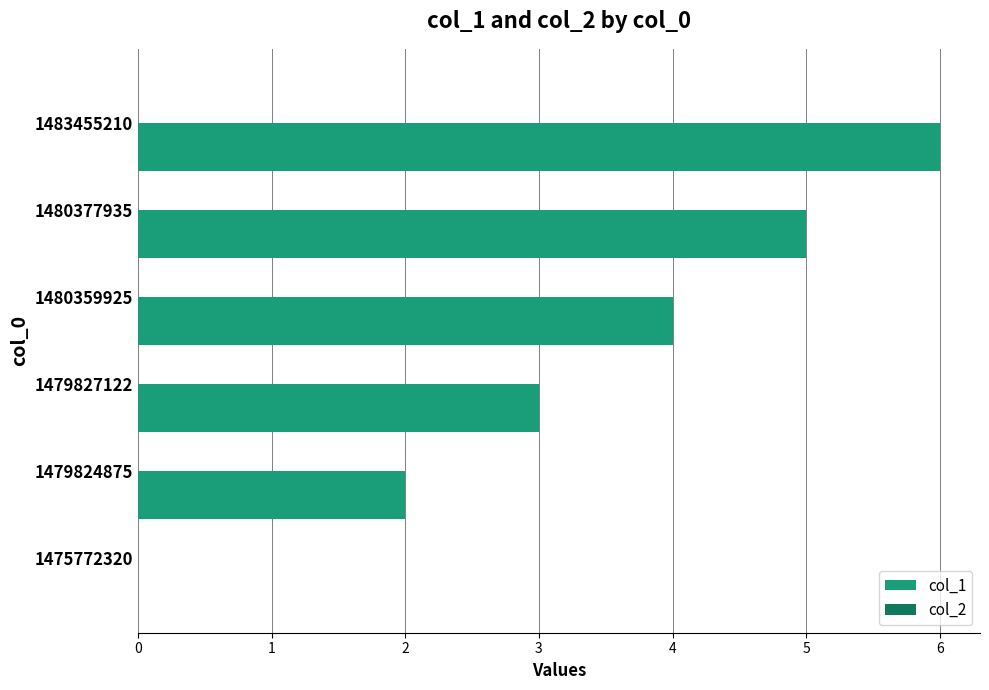

True or false: the data shows 1 at 1480377935.

False